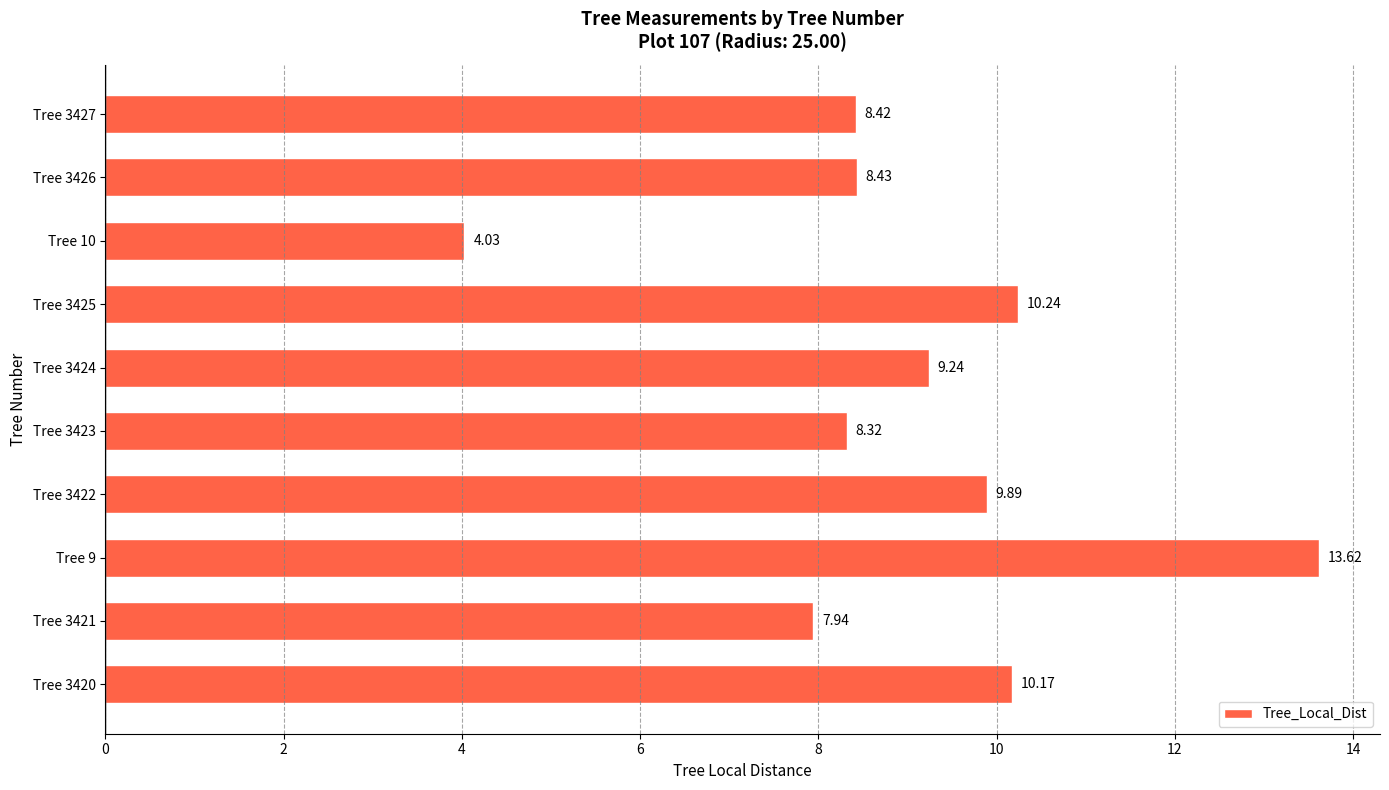

Which category has the highest value across all series?

Tree 9